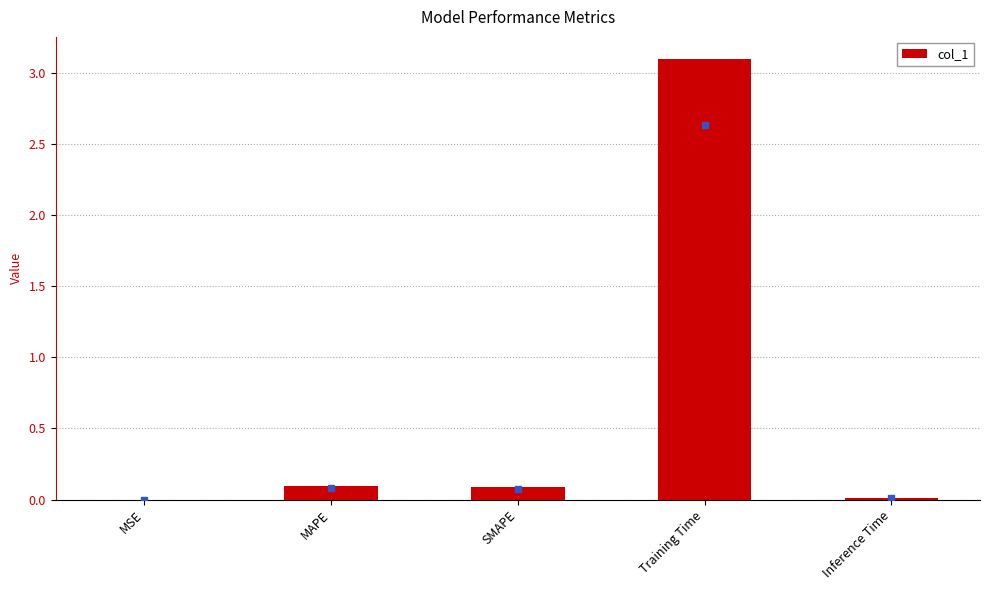

What is the greatest value displayed?

3.1